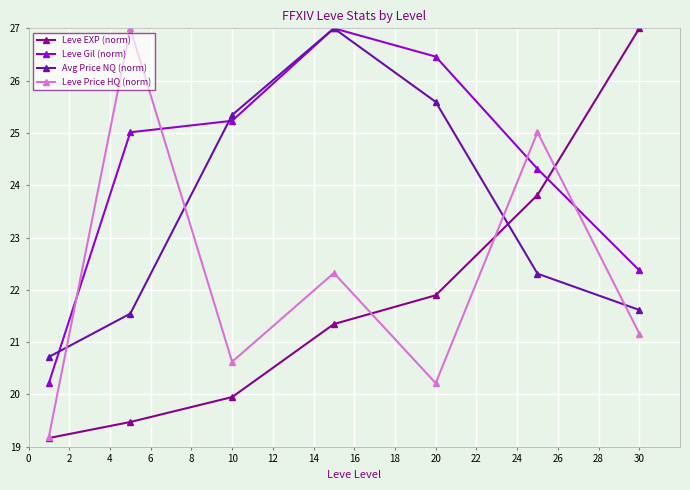

At how many categories does at least one series exceed 24?

6